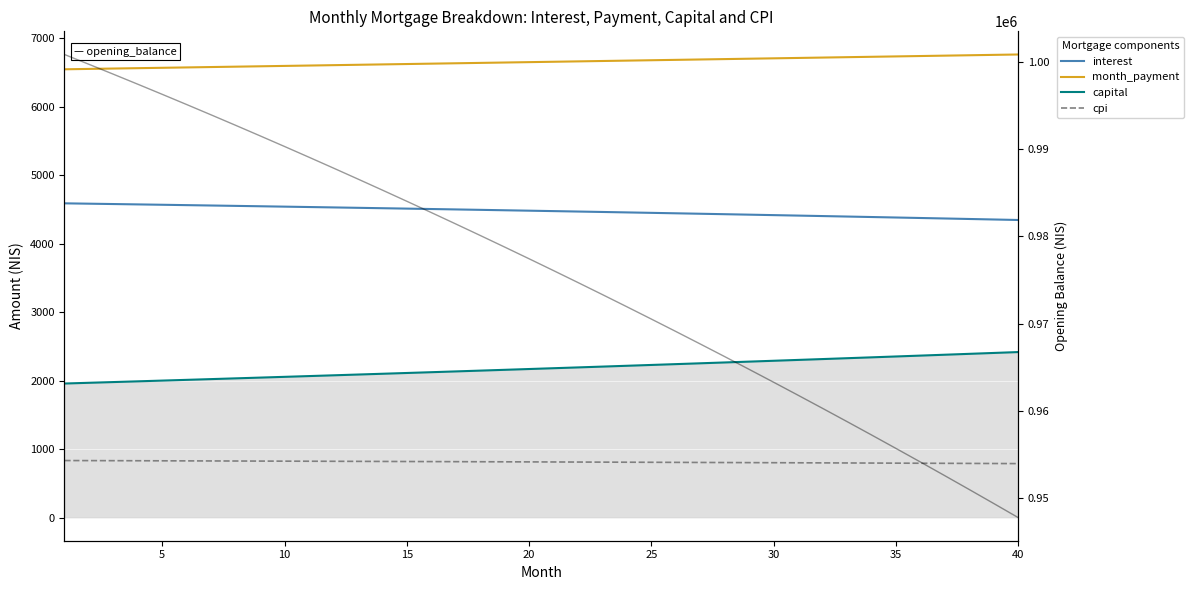

At how many categories does at least one series exceed 106199?

40